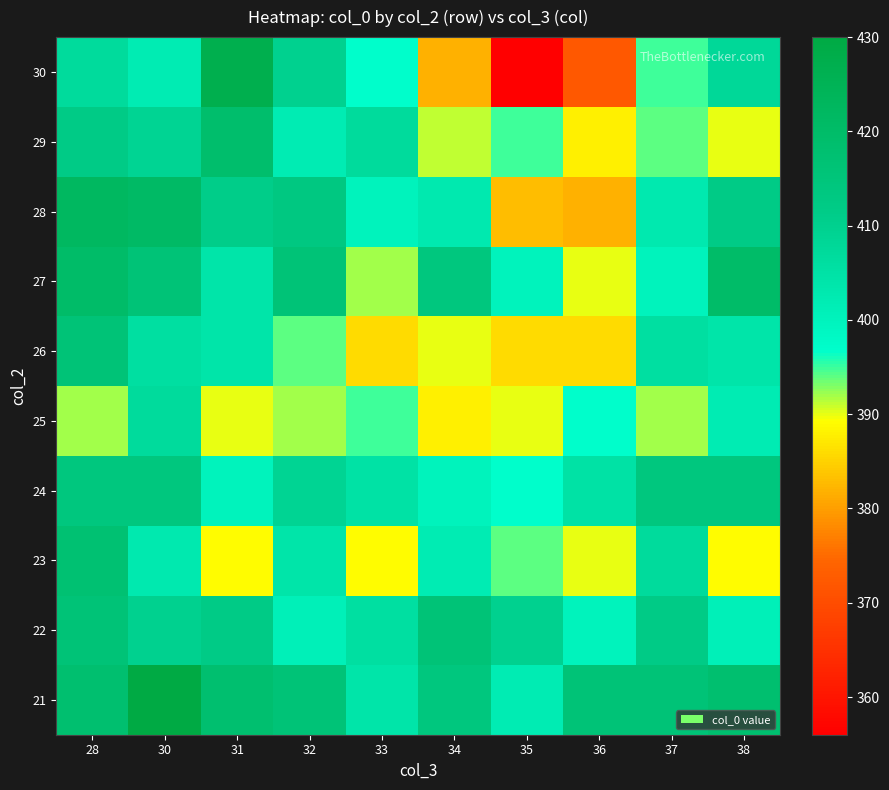

What is the total value across all series at 38?

4058